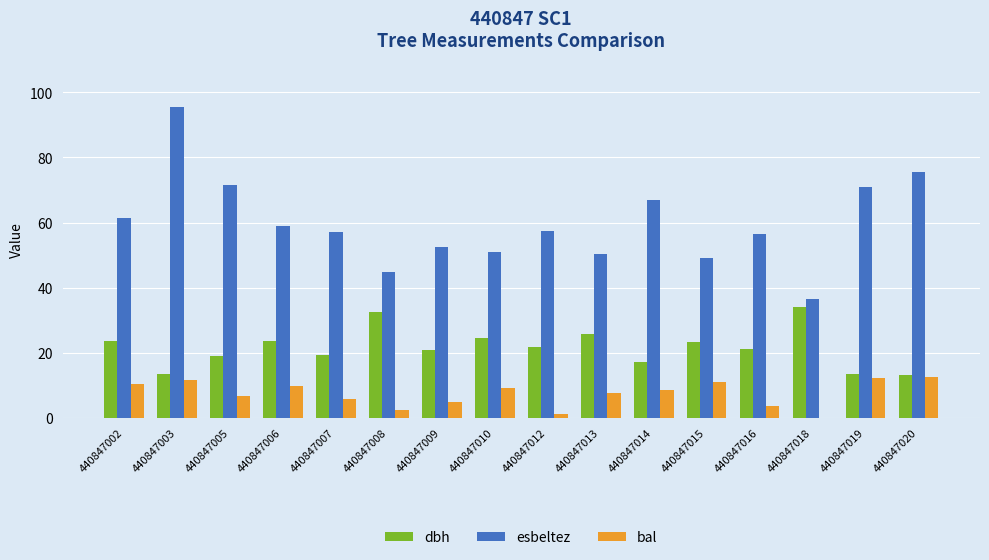

Where does the dbh series first go above 21?

440847002